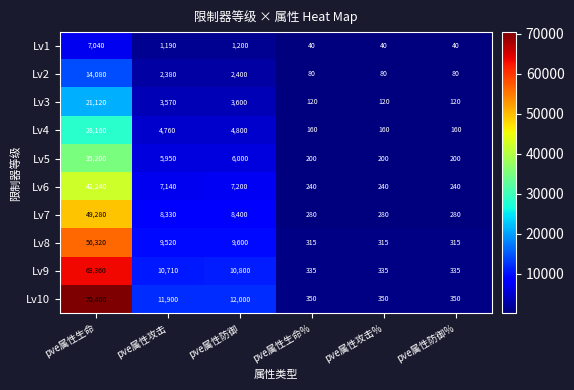

List the series in order of their peak value, lowest first.

Lv1, Lv2, Lv3, Lv4, Lv5, Lv6, Lv7, Lv8, Lv9, Lv10